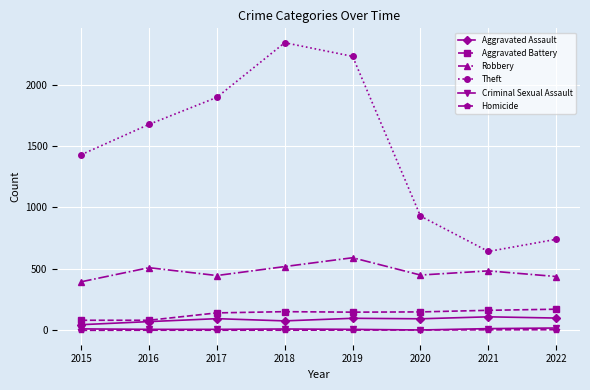

True or false: Aggravated Battery and Theft intersect in this chart.

False